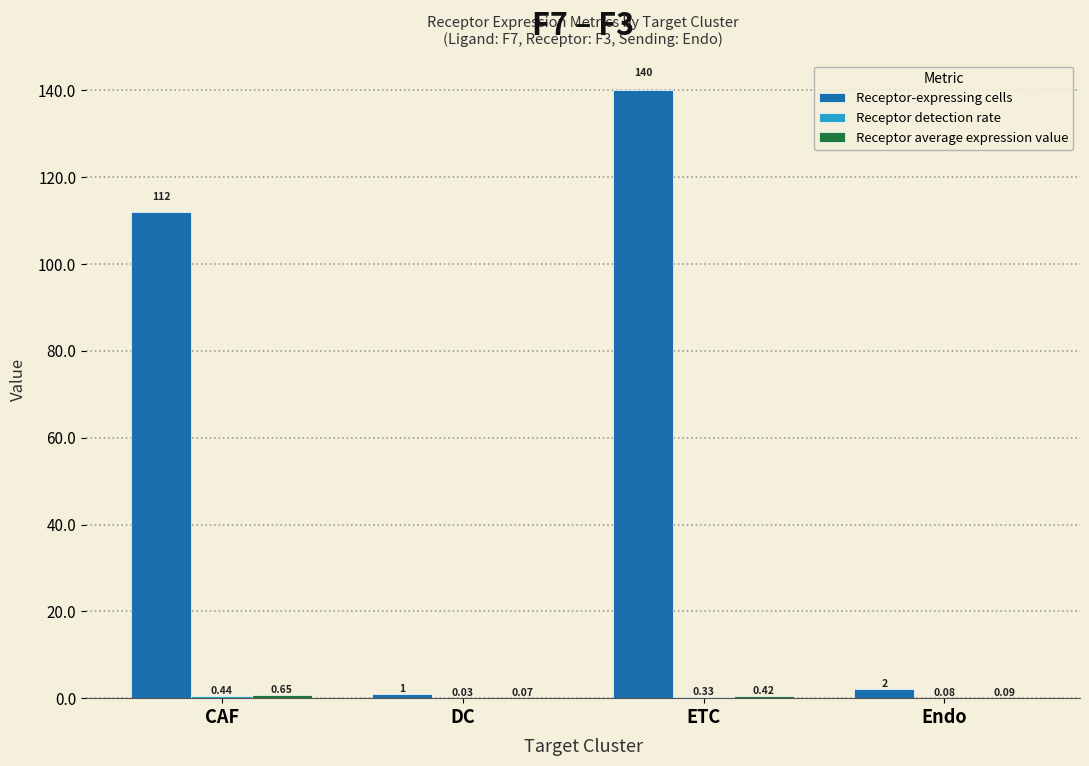

Count the number of categories in the chart.

4